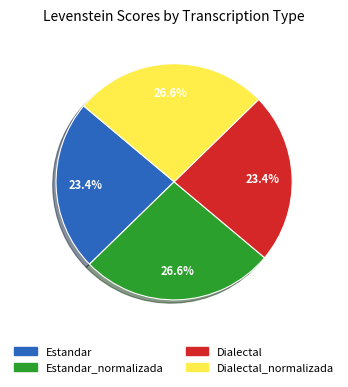

Is there any slice that represents more than half of the pie?

No